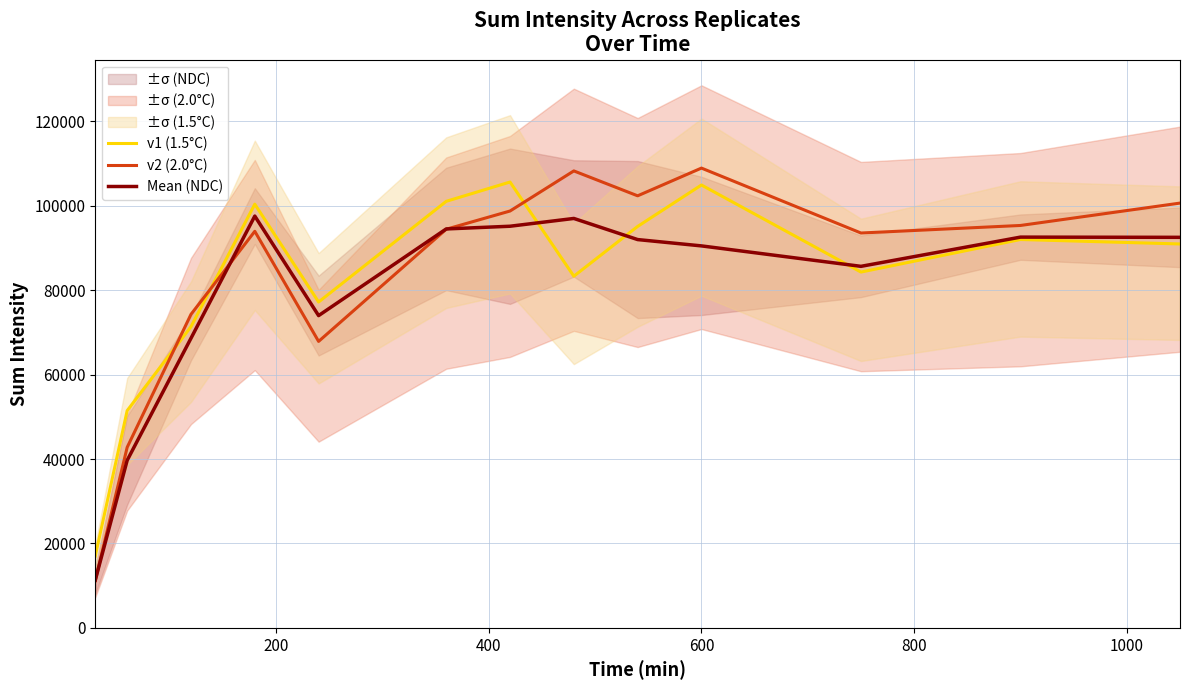

How many interior local valleys does the v2 (2.0°C) series have?

3